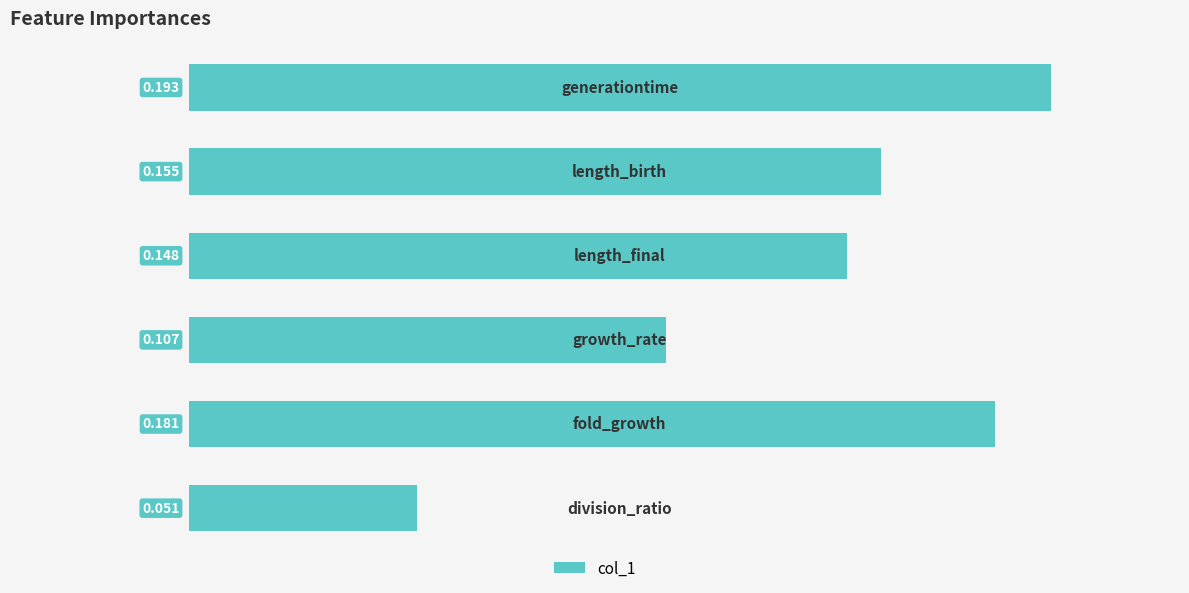

What is the average value?

0.1